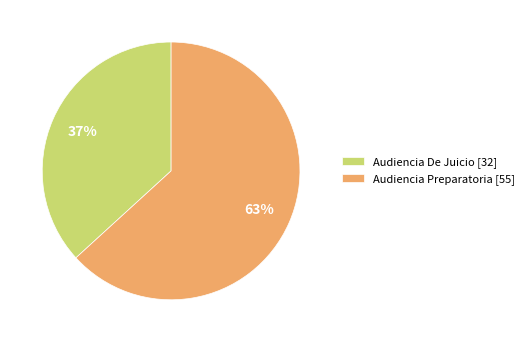

Between Audiencia Preparatoria [55] and Audiencia De Juicio [32], which is larger?

Audiencia Preparatoria [55]